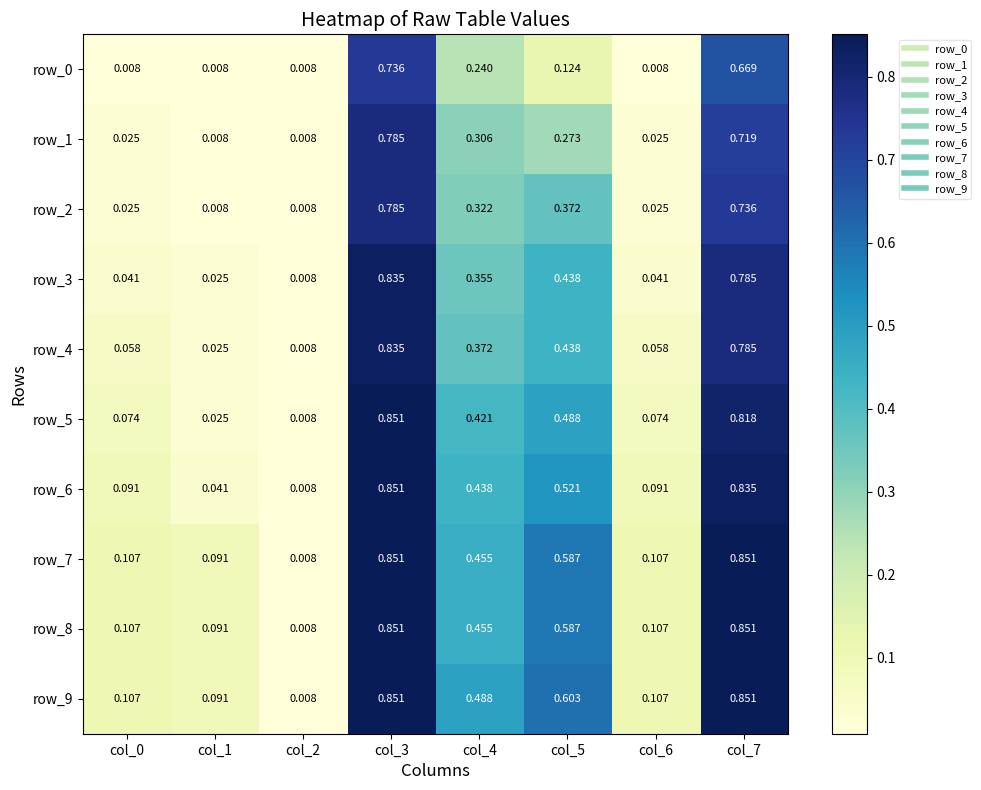

Is the value of row_0 at col_3 greater than the value of row_7 at col_4?

Yes